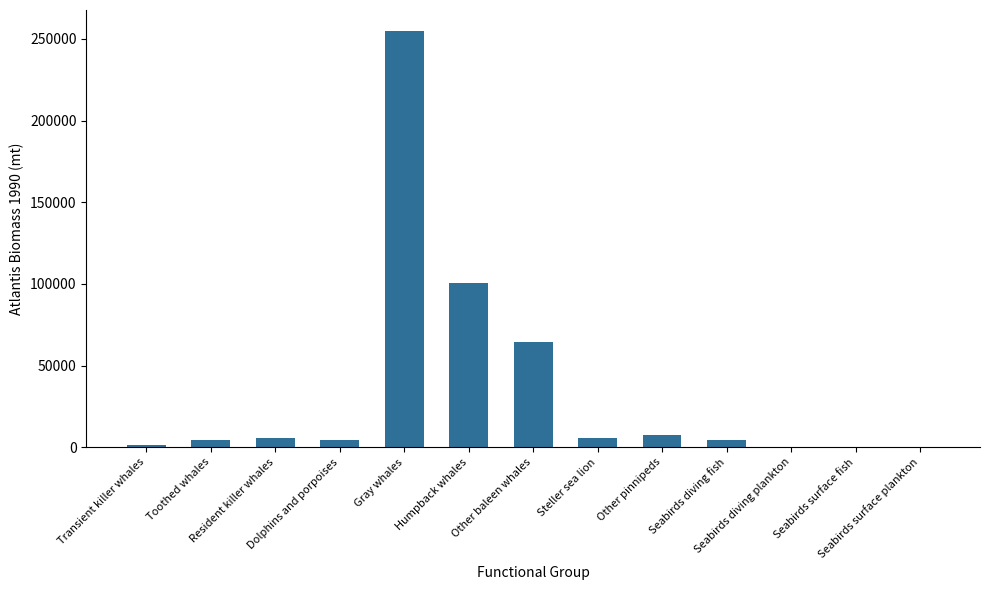

Are the bars horizontal?

No